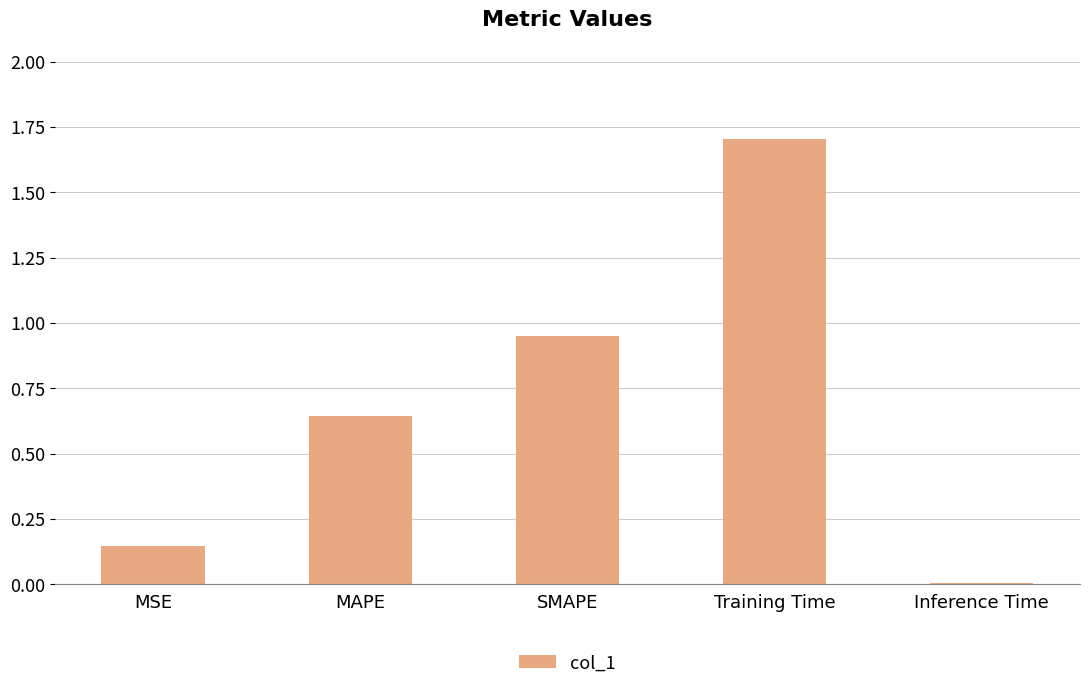

Which label corresponds to the largest value in the chart?

Training Time